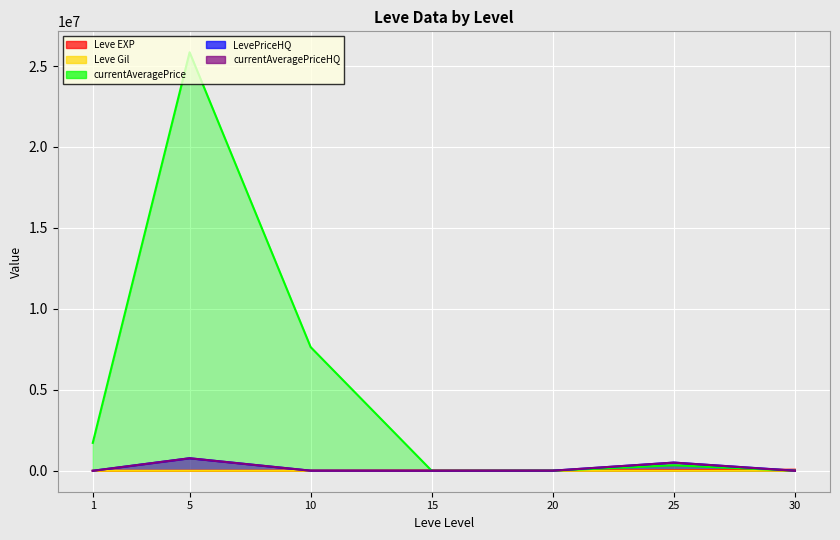

How many series are shown in this chart?

5